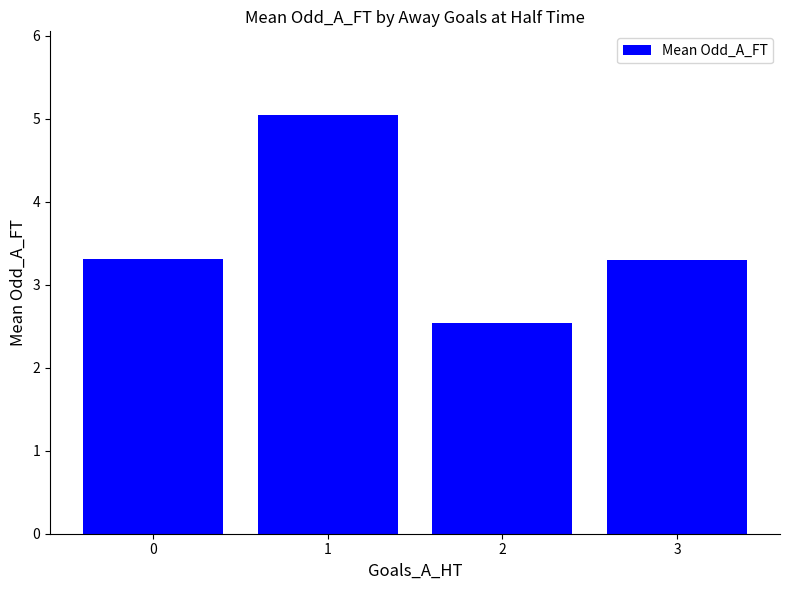

True or false: the data shows 3.3 at 0.

True